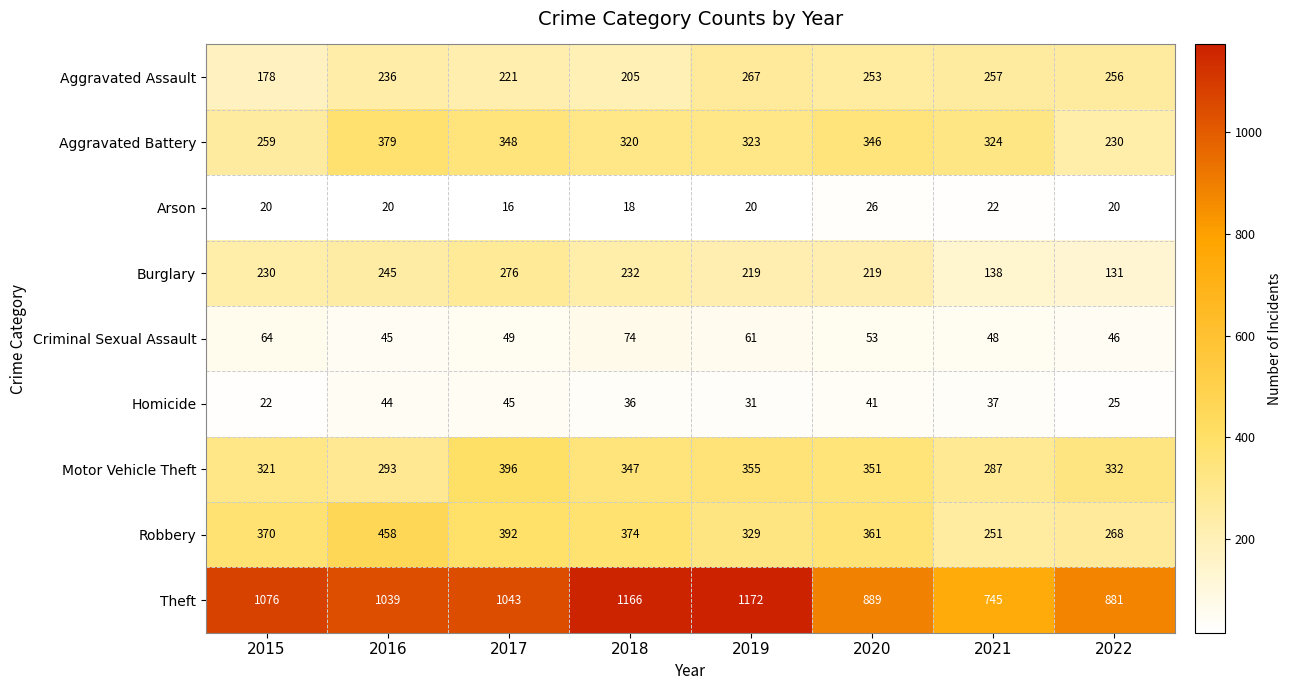

What is the minimum value shown in the chart?

16